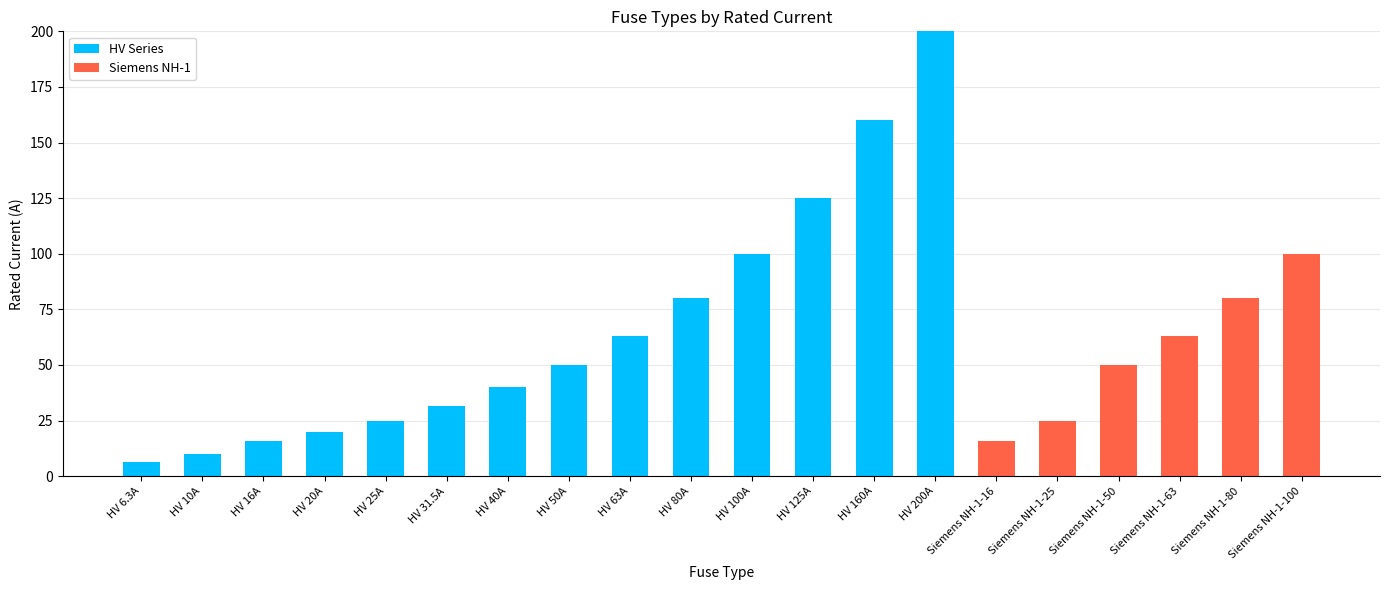

Which category has the highest value in the HV Series series?

HV 200A